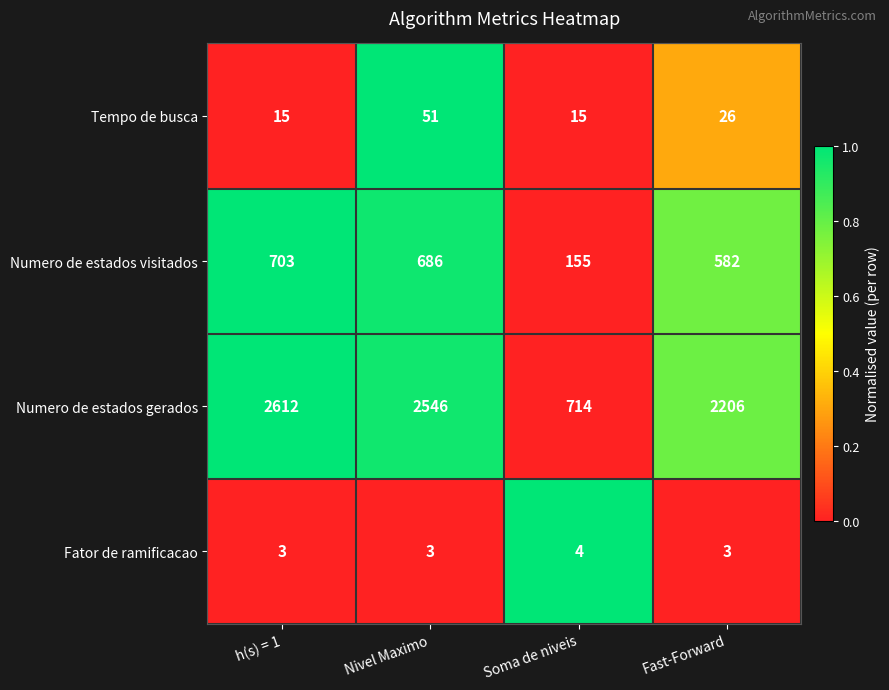

What is the total value across all series at Soma de niveis?

888